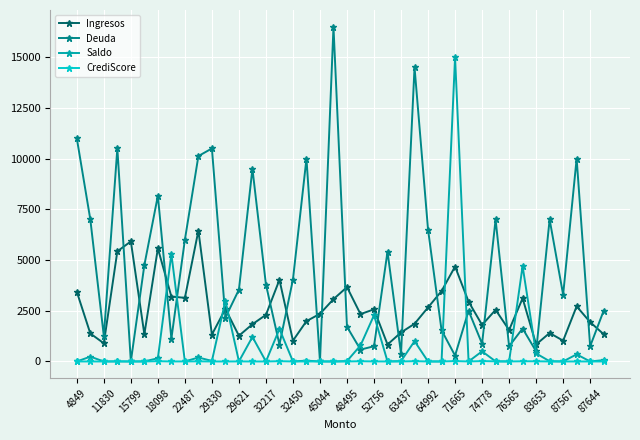

What are all the series names shown in the legend?

Ingresos, Deuda, Saldo, CrediScore